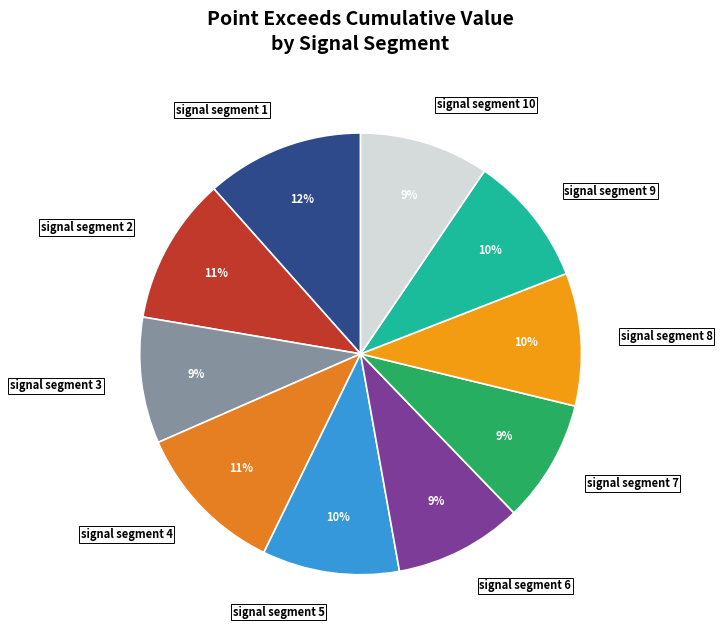

Combined, do signal segment 10 and signal segment 8 account for over 50%?

No